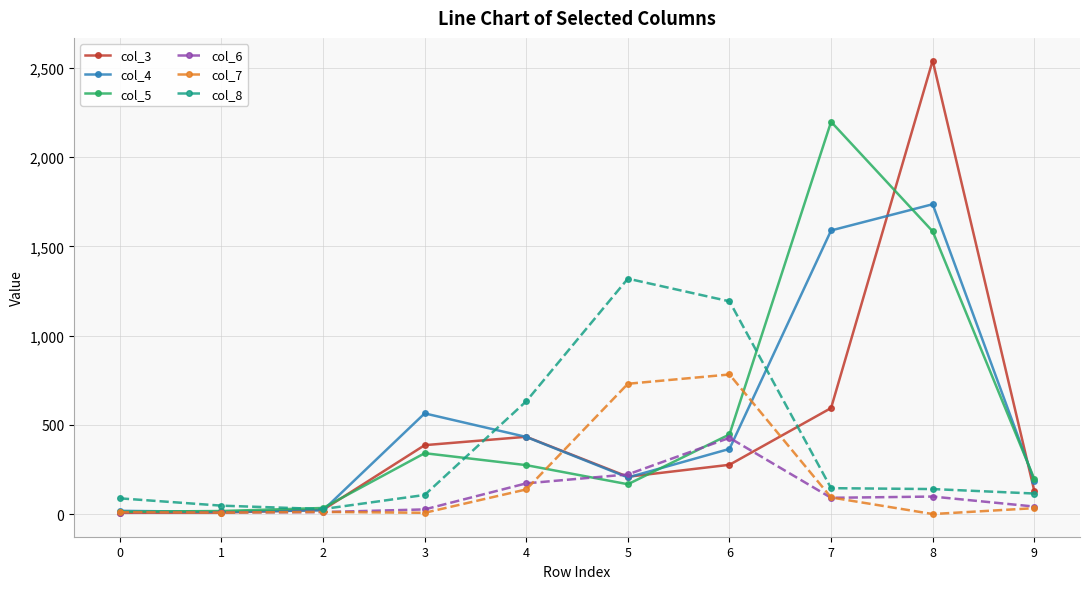

At which label does col_4 reach its peak?

8